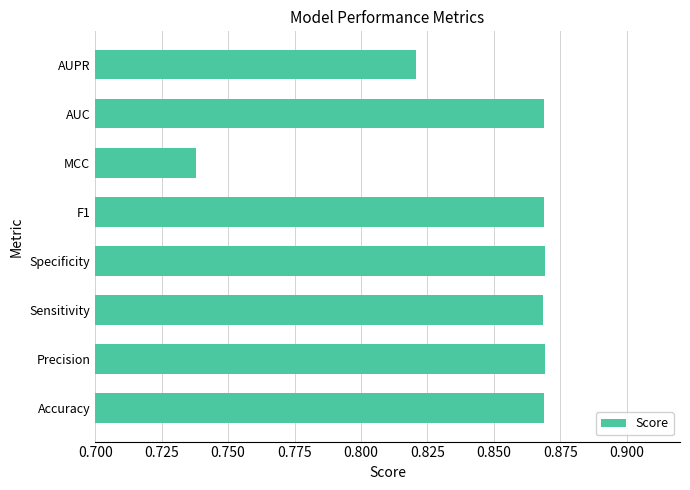

What is the sum of all values?

6.8